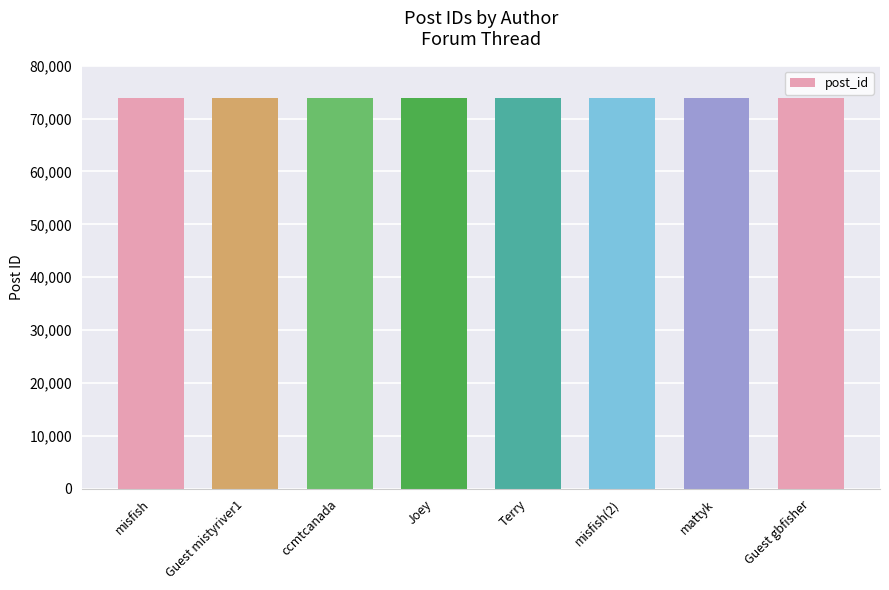

Is it true that the value at Guest mistyriver1 is 113444?

False